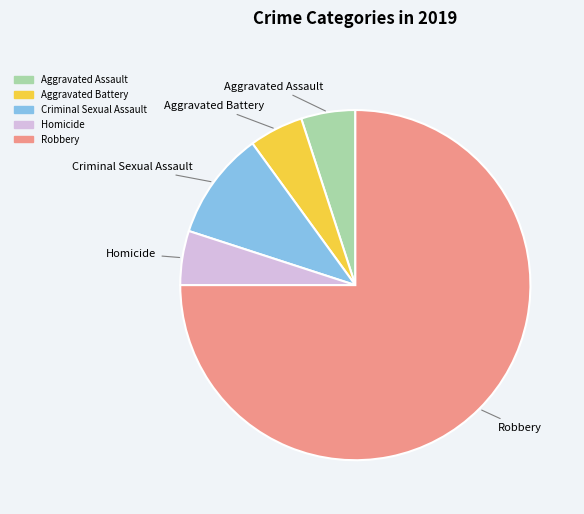

True or false: Robbery accounts for 75% of the total.

True